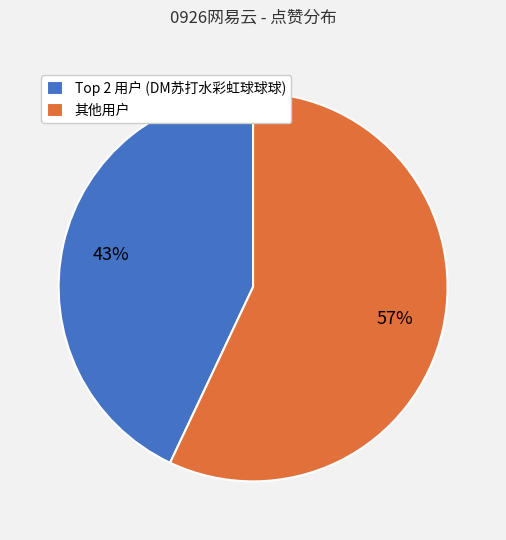

To the nearest percent, what percentage of the pie is 其他用户?

57%